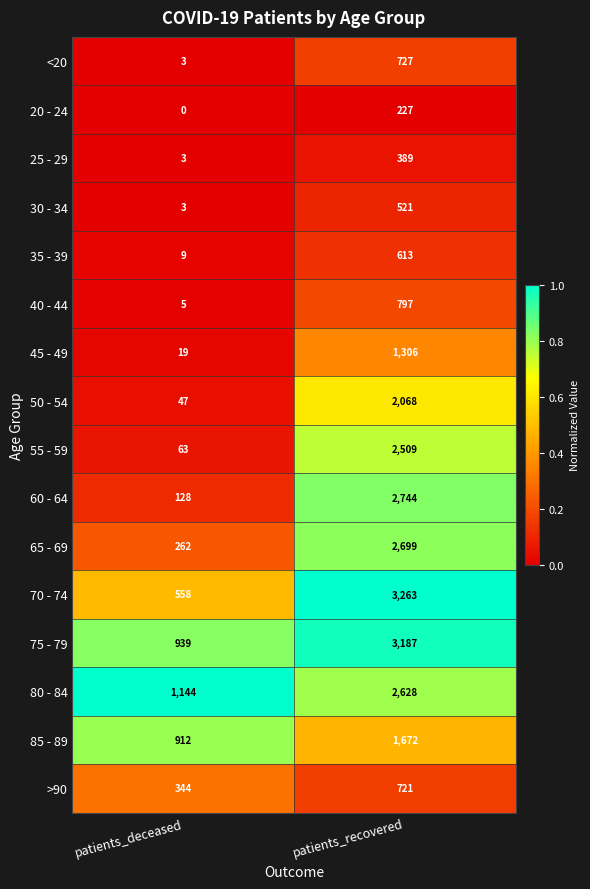

What is the greatest value displayed?

3263